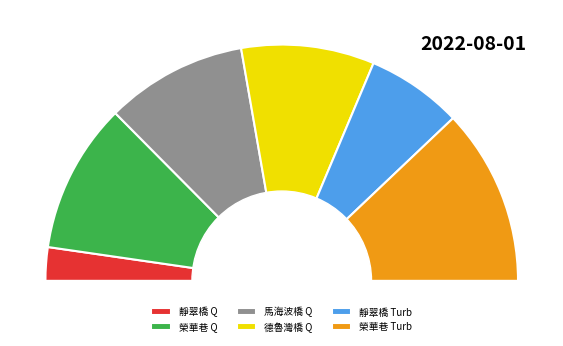

To the nearest percent, what portion does 19 represent?

5%